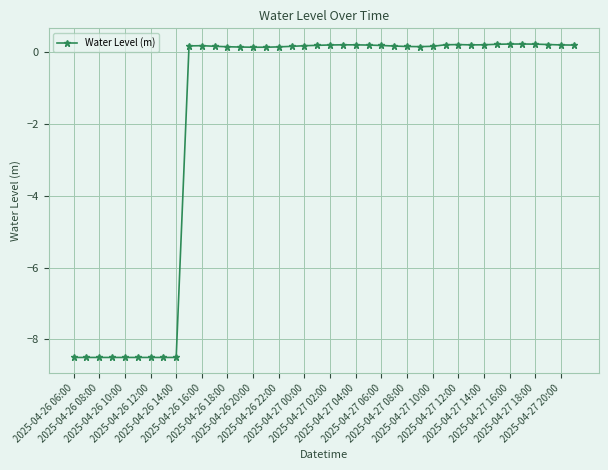

What is the value of the 37th point from the left?

0.2